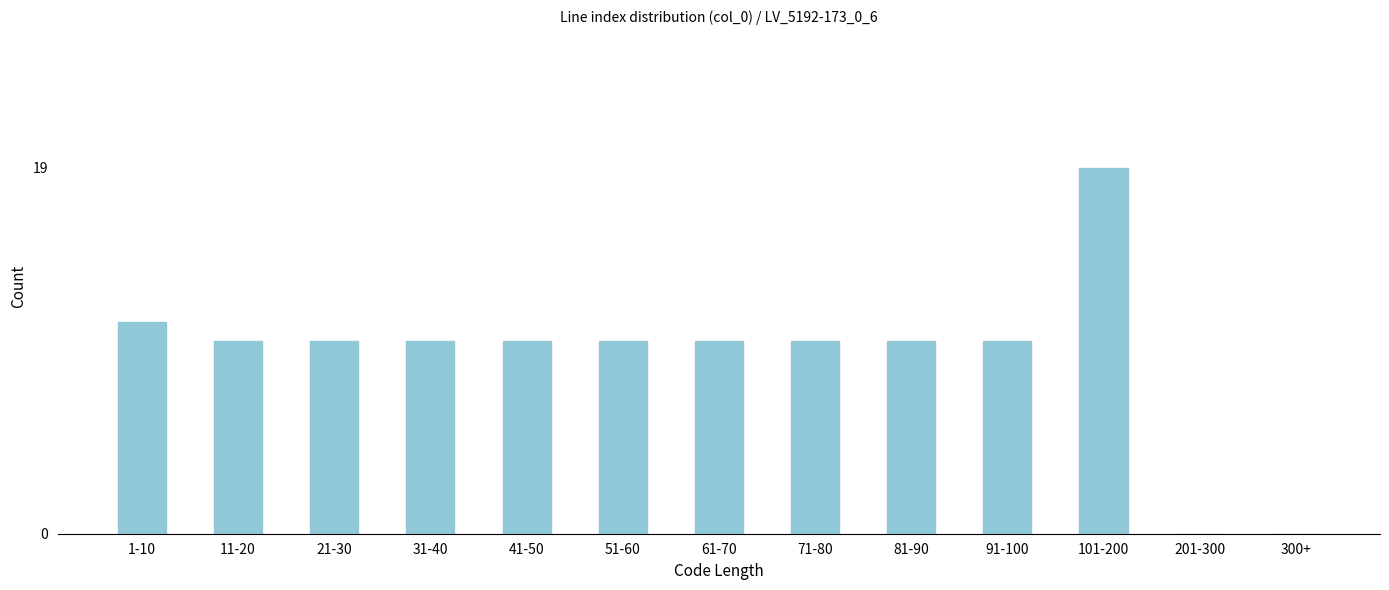

Reading left to right, list all the values displayed in this chart.

1-10=11	11-20=10	21-30=10	31-40=10	41-50=10	51-60=10	61-70=10	71-80=10	81-90=10	91-100=10	101-200=19	201-300=0	300+=0